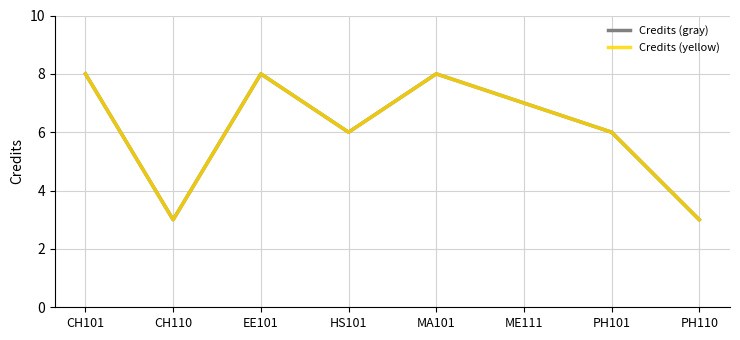

The value of Credits (gray) at PH101 is 6. True or false?

True